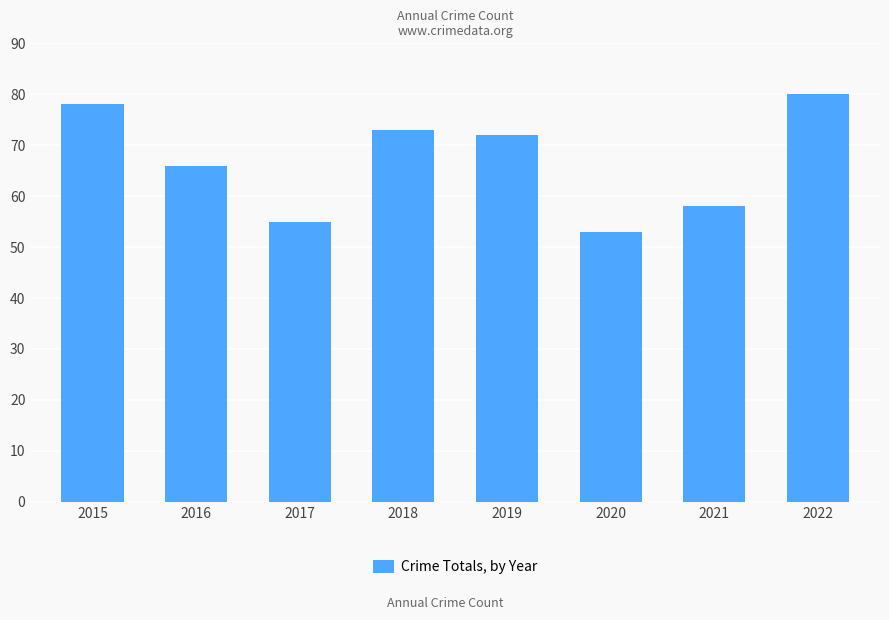

Reading right to left, what are all the values shown in this chart?

2022=80	2021=58	2020=53	2019=72	2018=73	2017=55	2016=66	2015=78